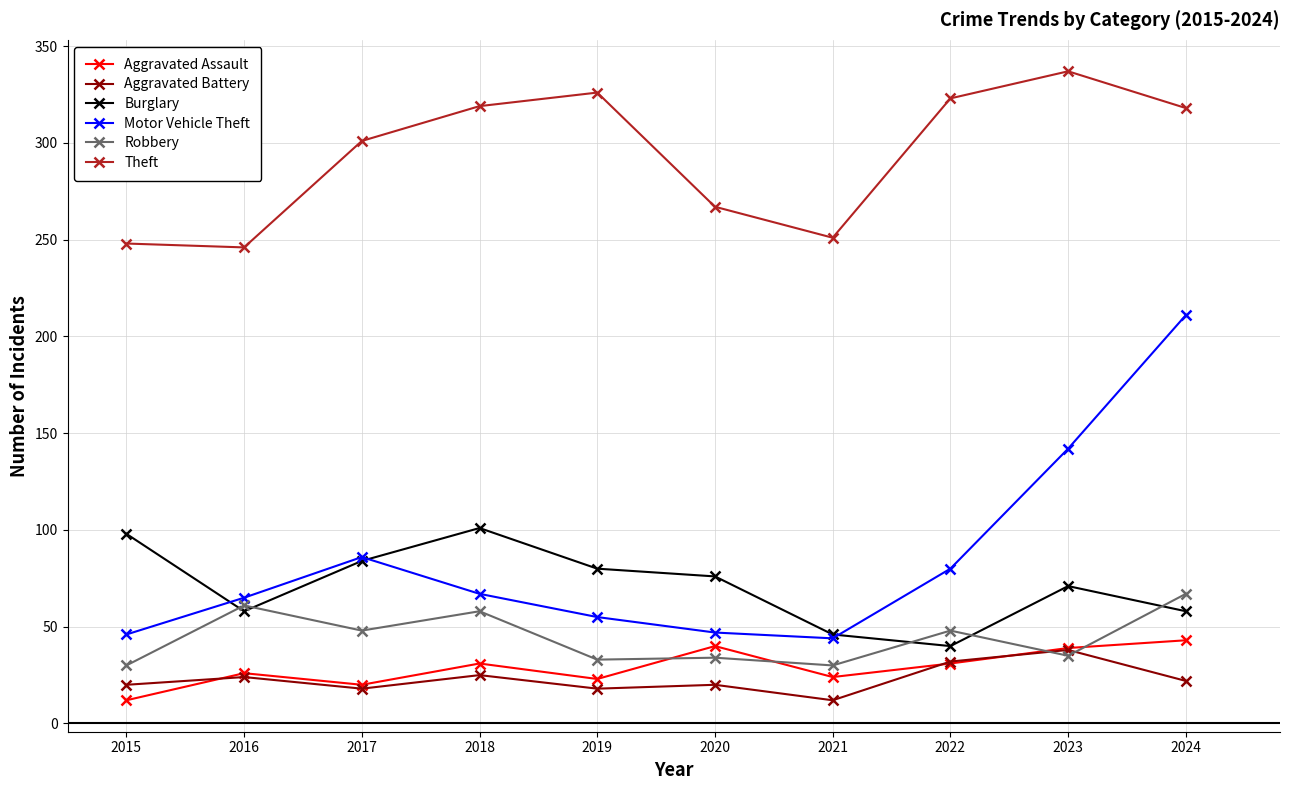

True or false: Theft and Robbery cross at least once.

False